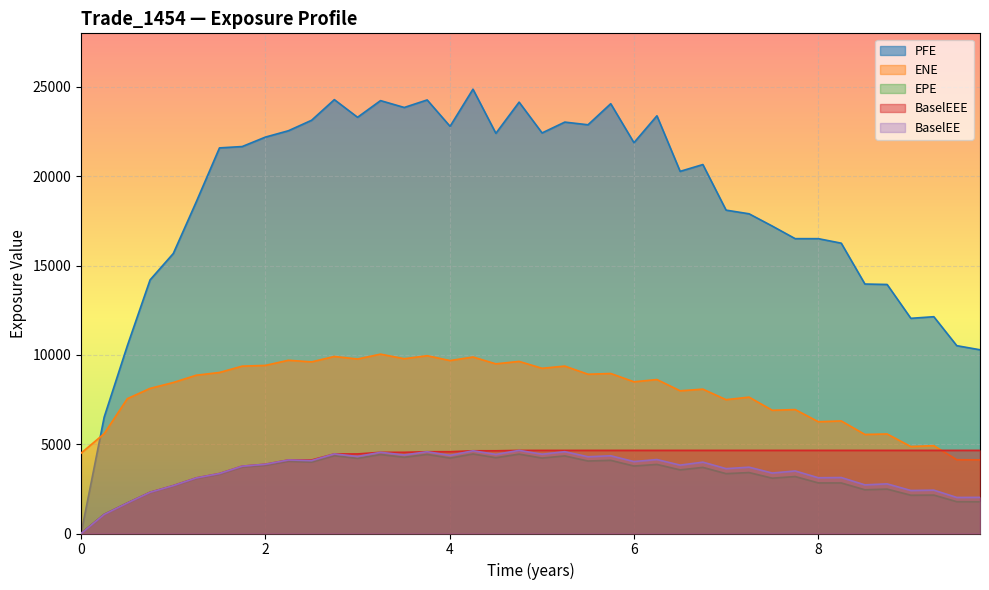

Which series has the largest total across all categories?

PFE